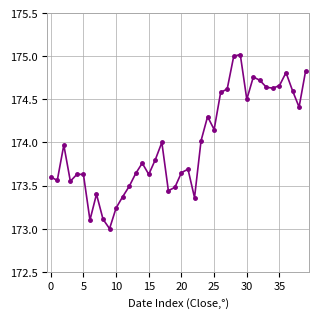

What is the minimum value shown in the chart?

173.0